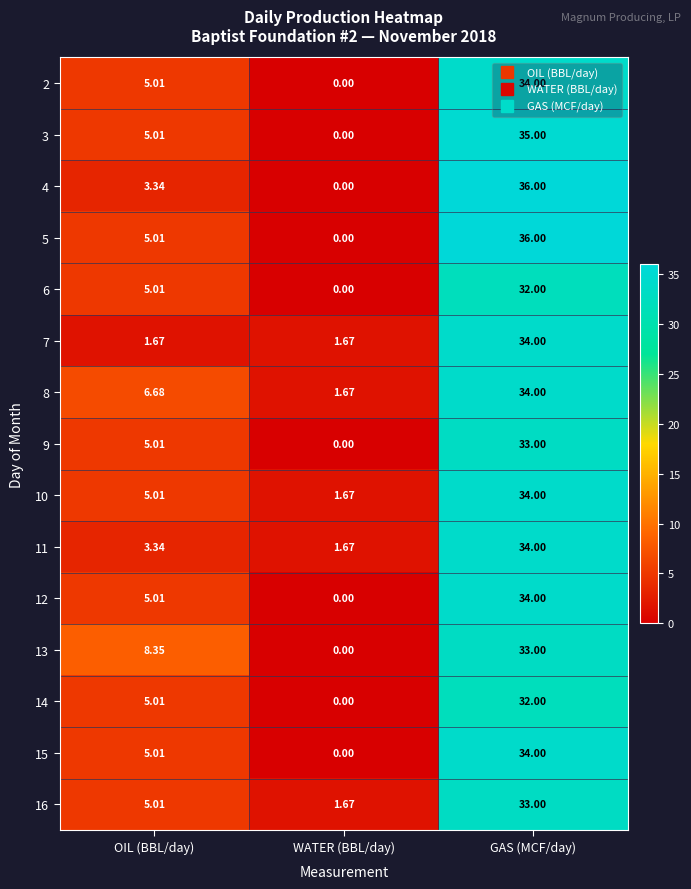

Which series changed the most between OIL (BBL/day) and GAS (MCF/day)?

4